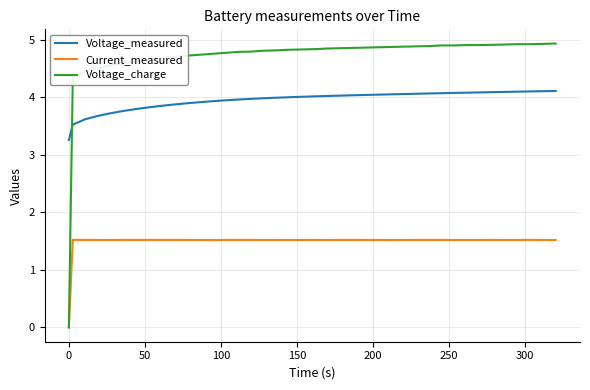

Which series has the largest total across all categories?

Voltage_charge